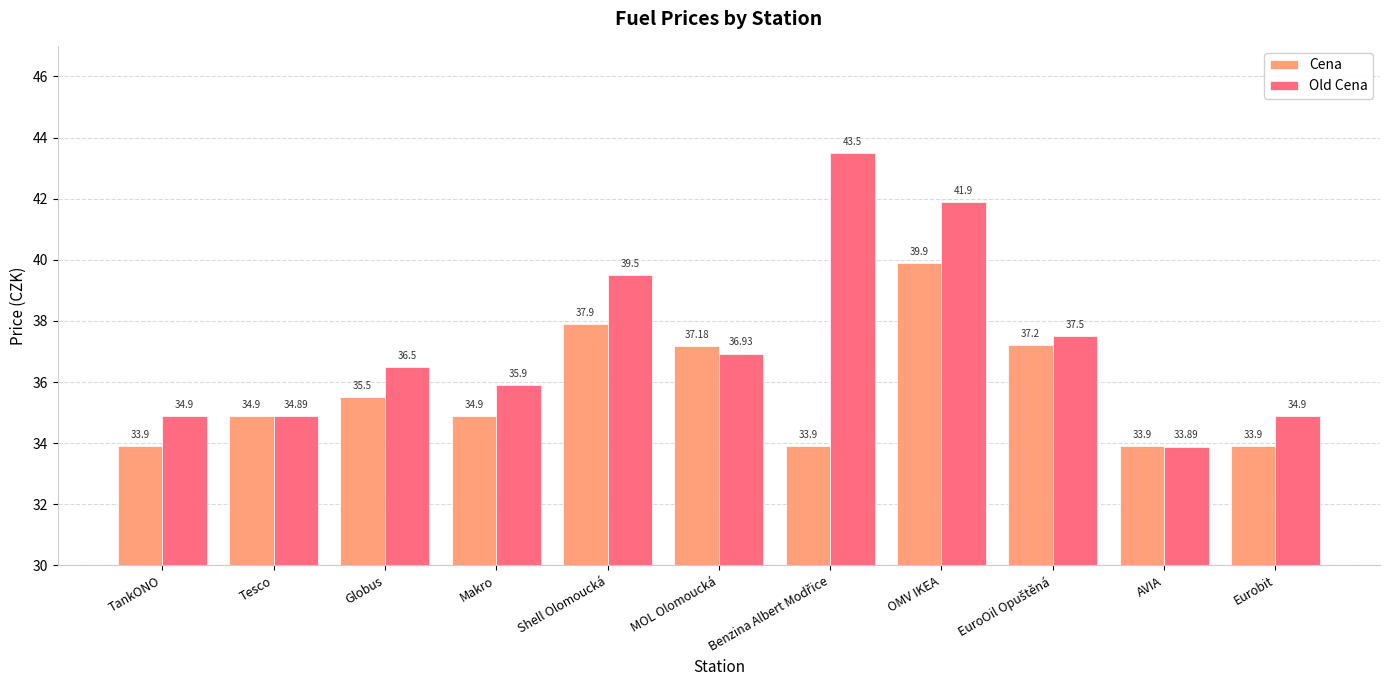

What is the difference between the second highest and second lowest values in the Cena series?

4.0